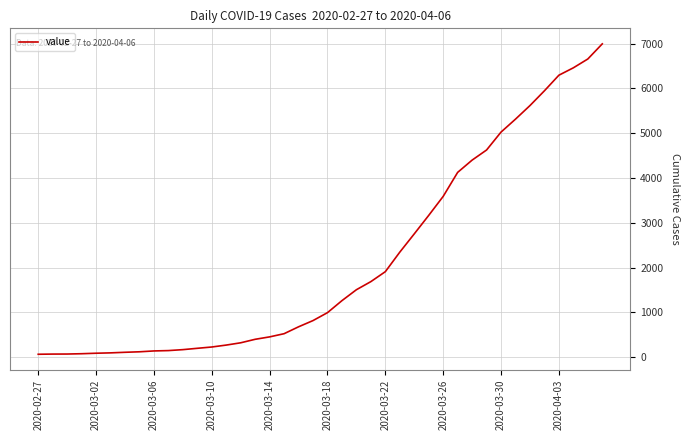

What is the greatest value displayed?

6995